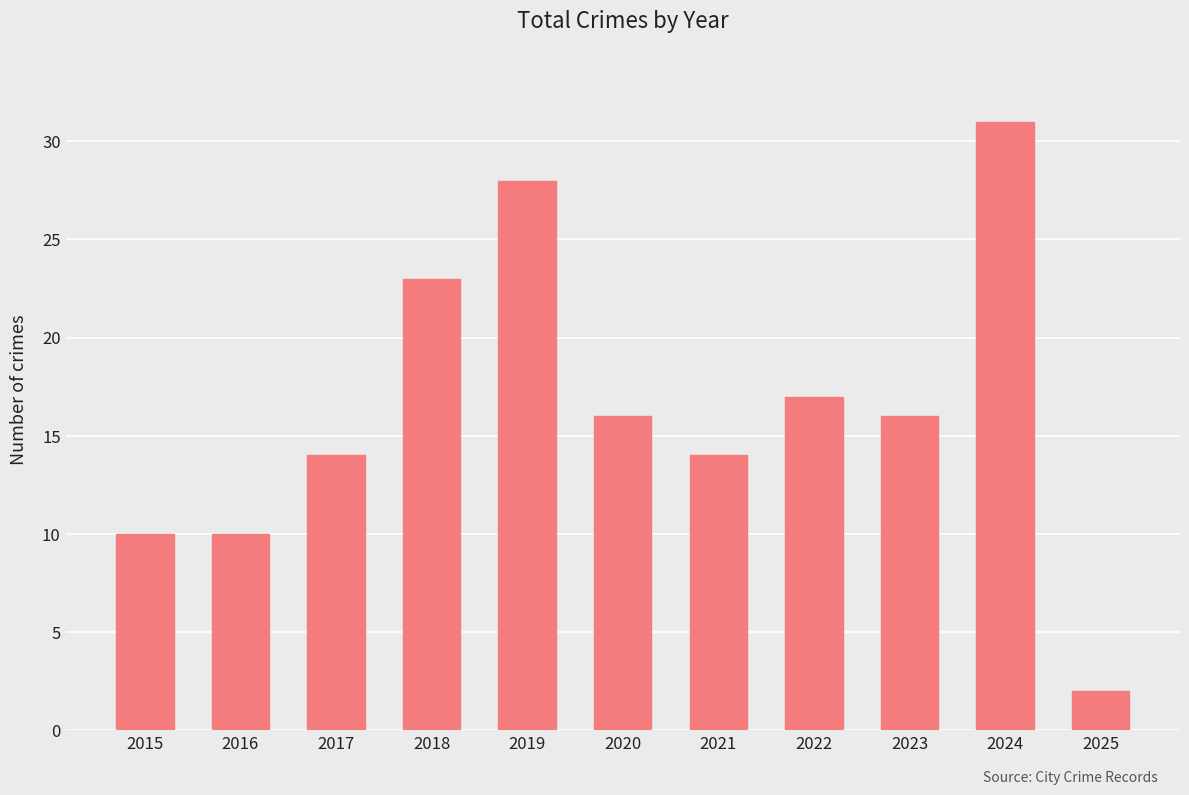

Count the values in the range 10 to 23.

8